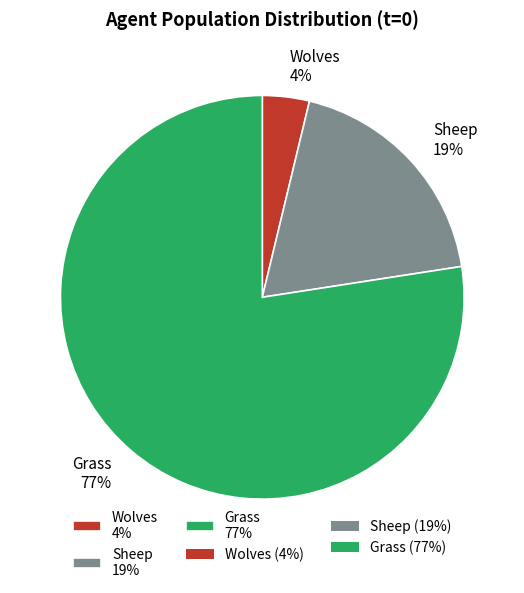

Which has a higher value, Sheep 19% or Grass 77%?

Grass 77%